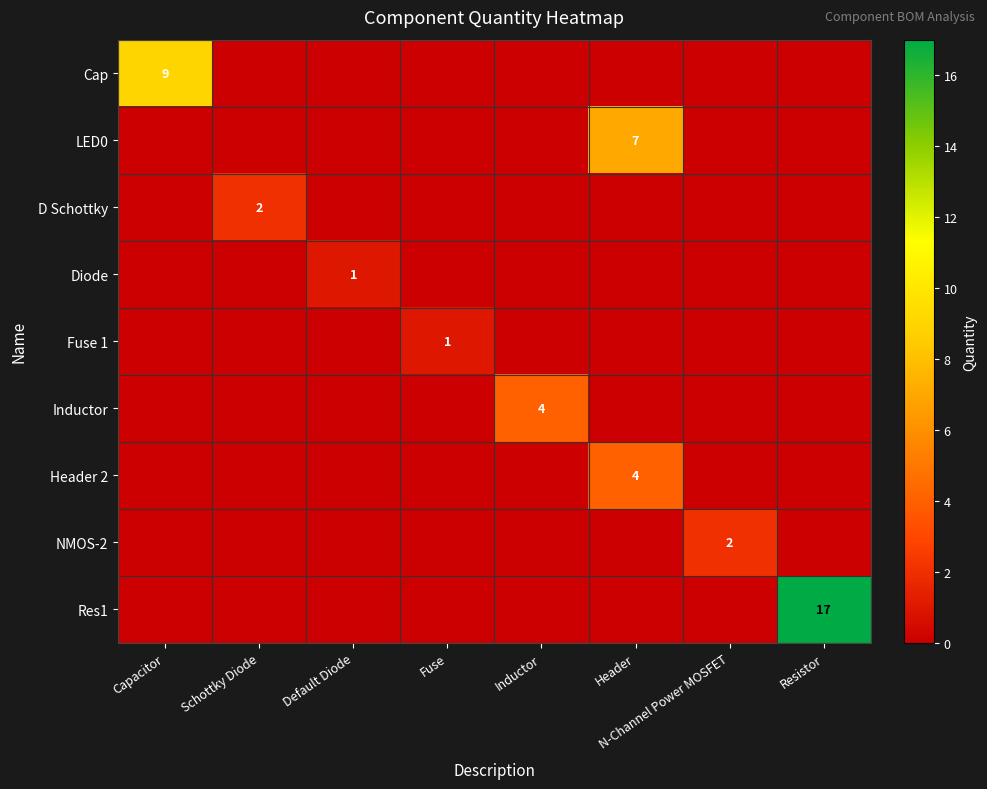

At which category is the sum across all series the highest?

Resistor